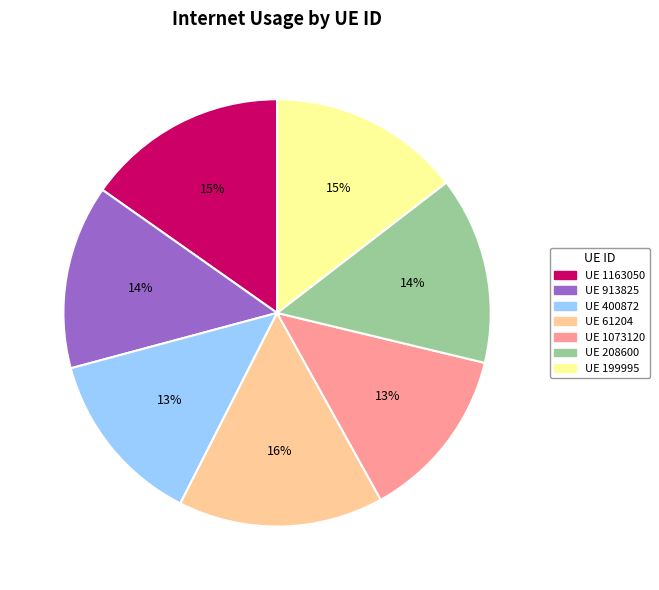

Is there any slice that represents more than half of the pie?

No